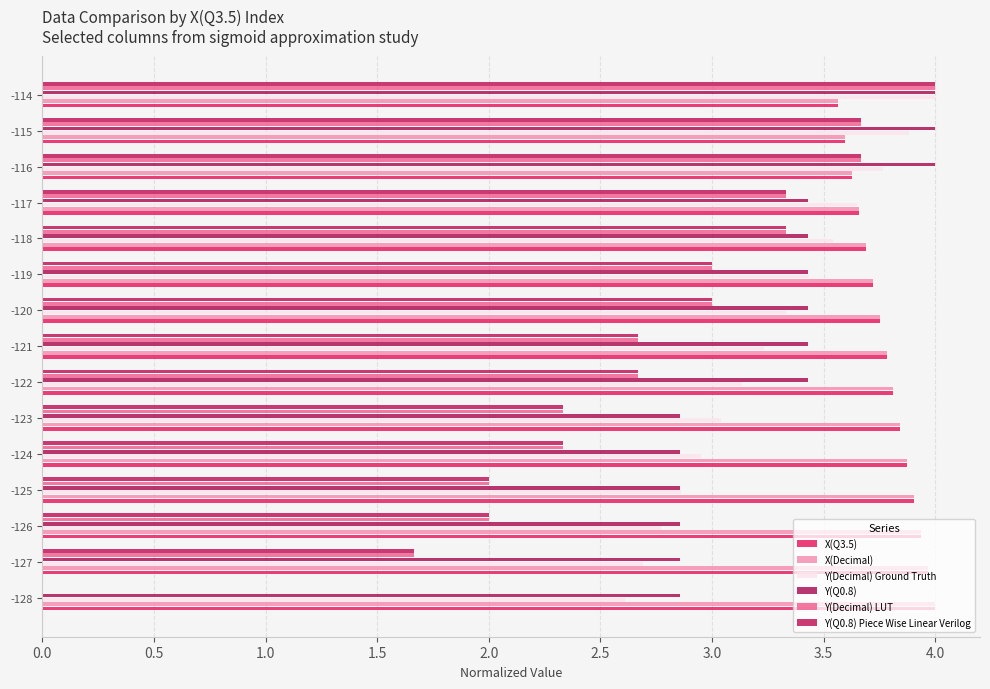

How many data points does each series have?

15